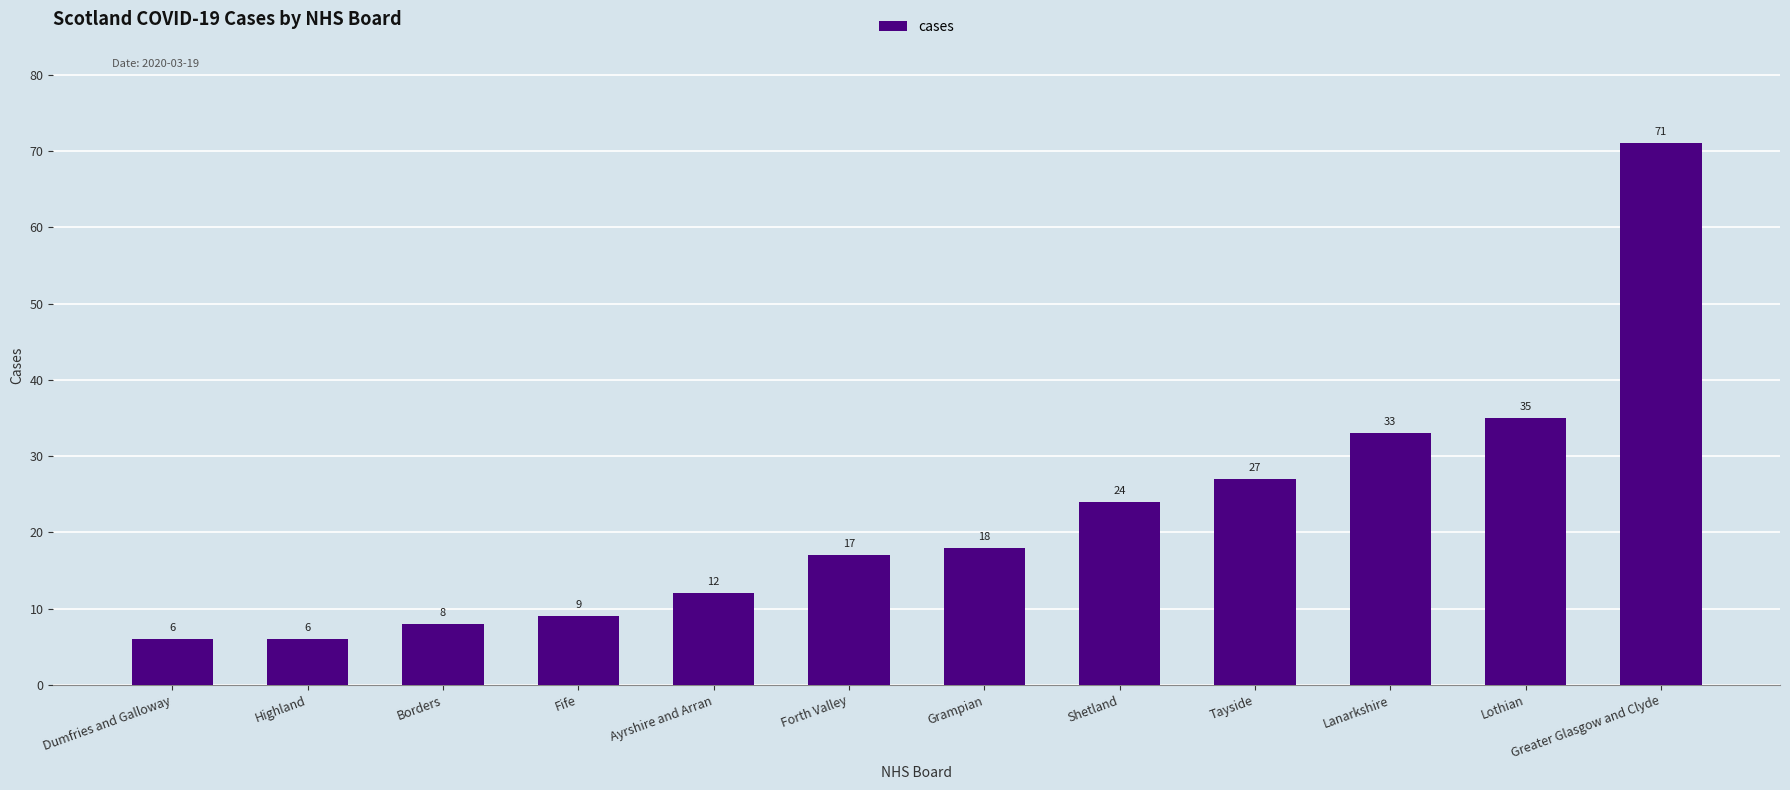

Is it true that the value at Dumfries and Galloway is 11?

False